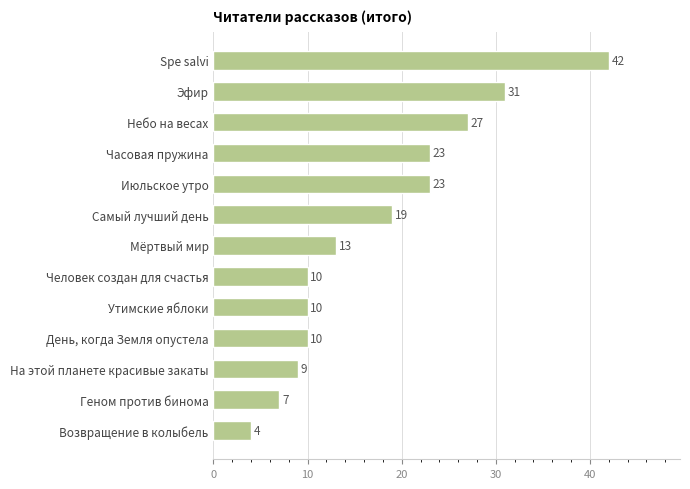

The chart shows a value of 1 at Возвращение в колыбель. True or false?

False